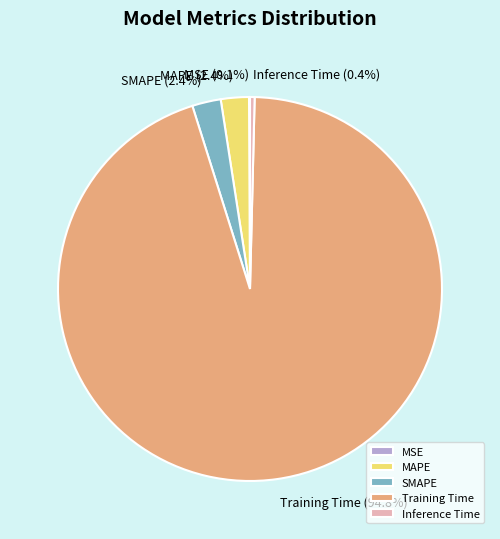

What is the majority slice?

Training Time